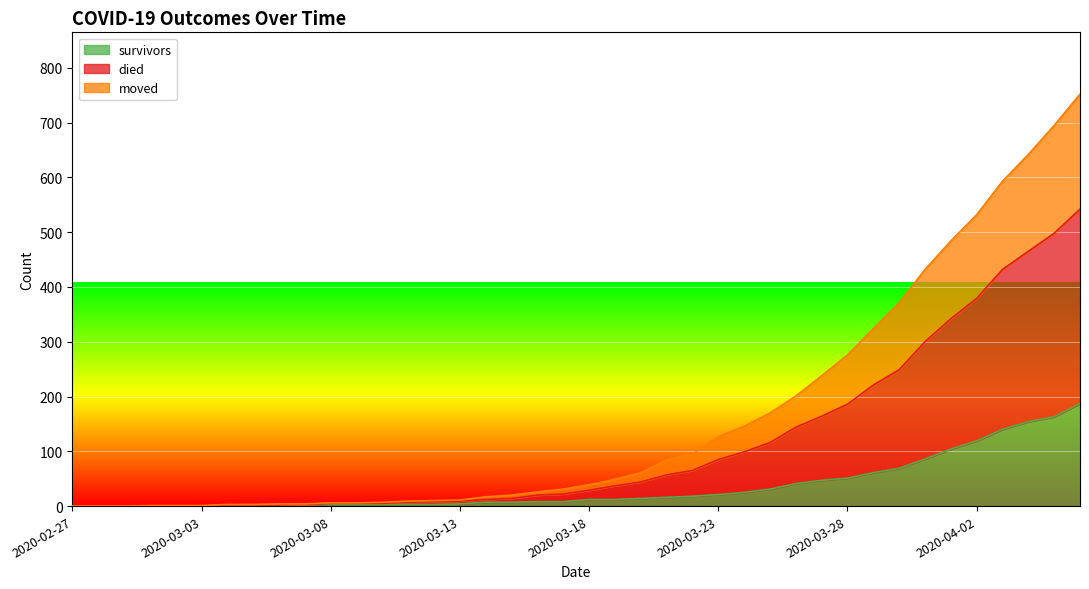

True or false: died and survivors cross at least once.

False